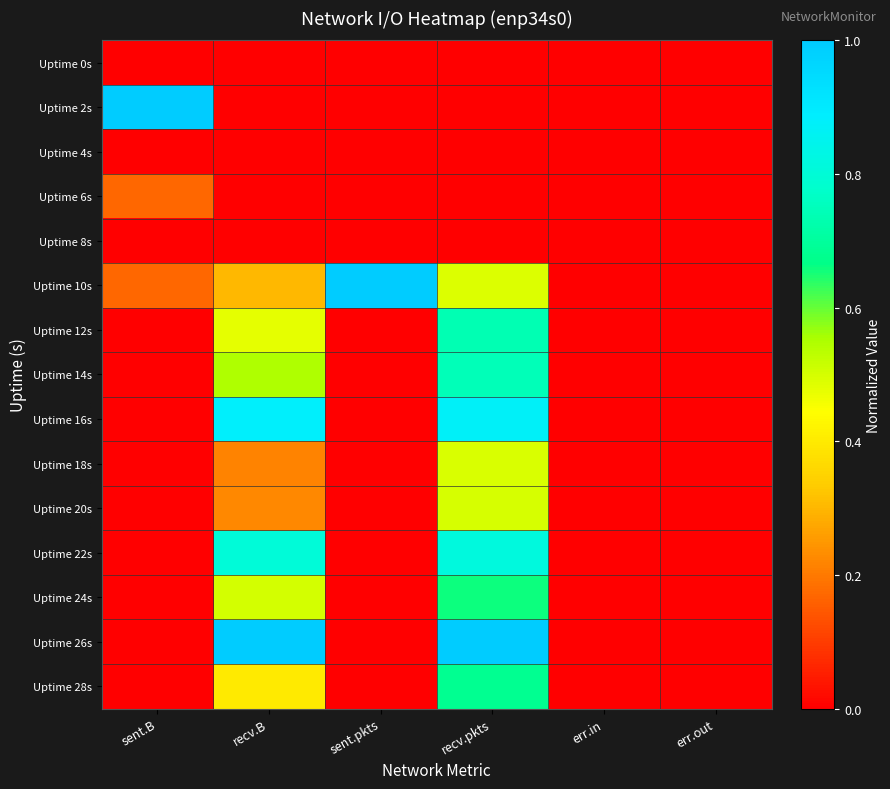

Which label corresponds to the largest value in the chart?

sent.B